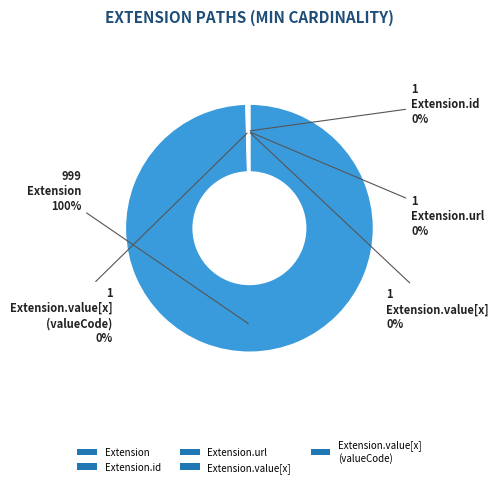

To the nearest percent, what is the difference between the largest and smallest slice percentages?

100%